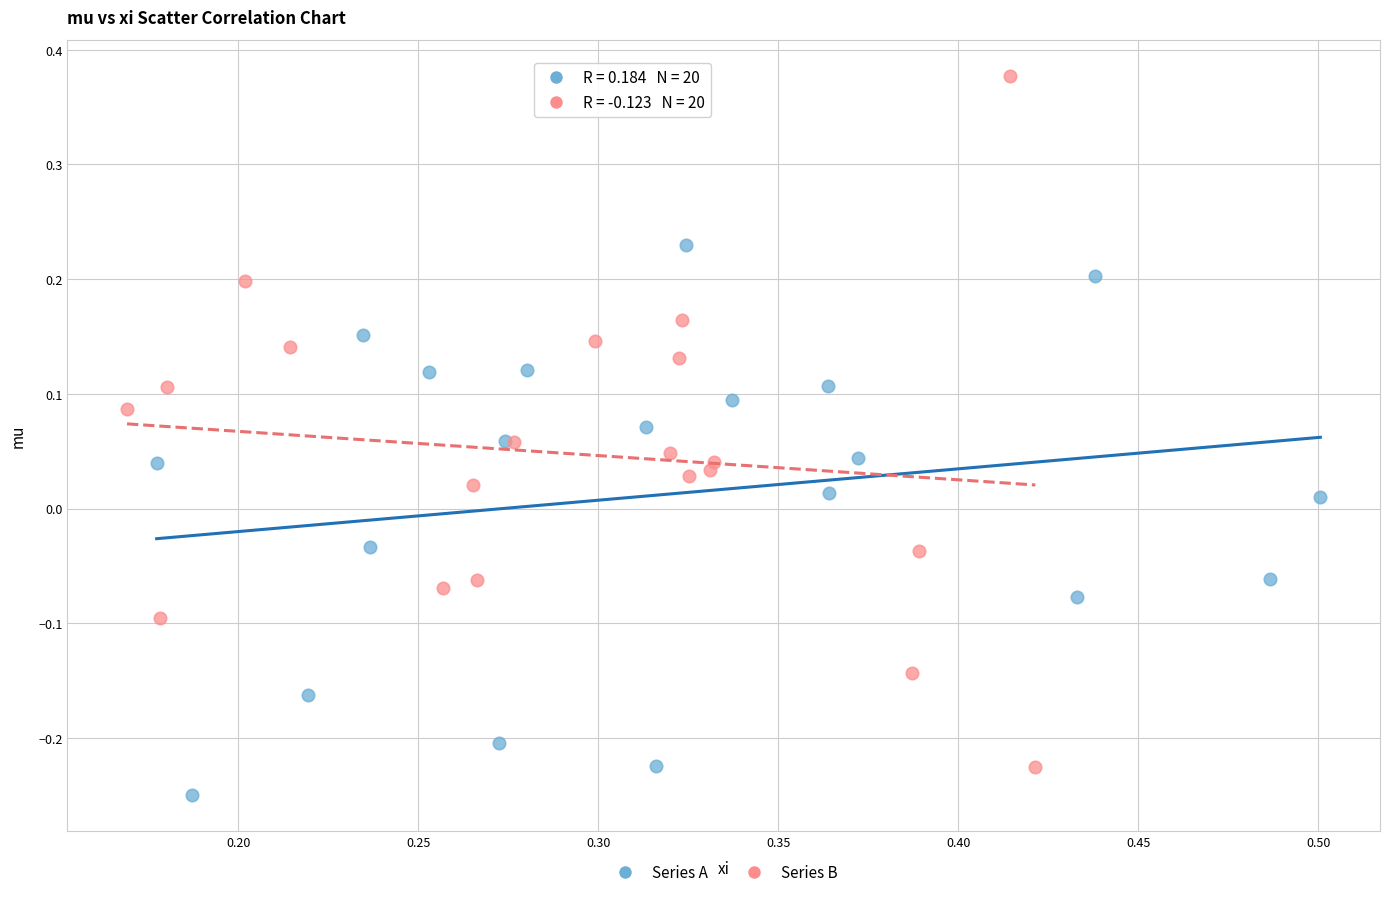

Which series reaches the maximum Y coordinate?

Series B